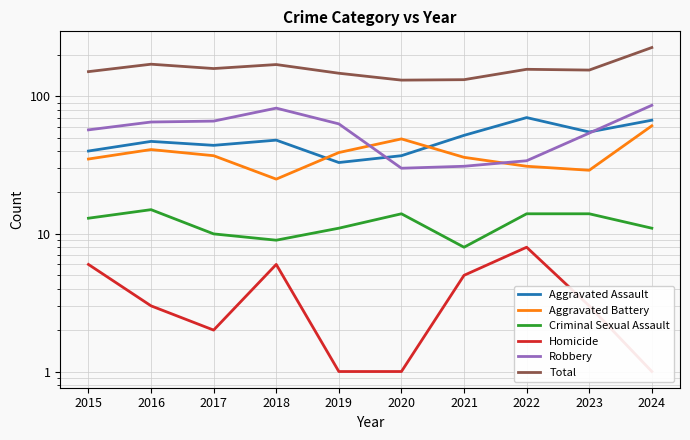

List the labels in order of Aggravated Assault value, smallest first.

2019, 2020, 2015, 2017, 2016, 2018, 2021, 2023, 2024, 2022